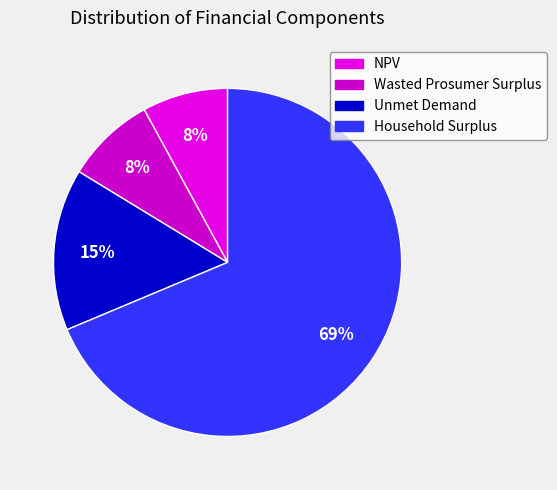

What portion of the pie excludes Unmet Demand?

85.0%